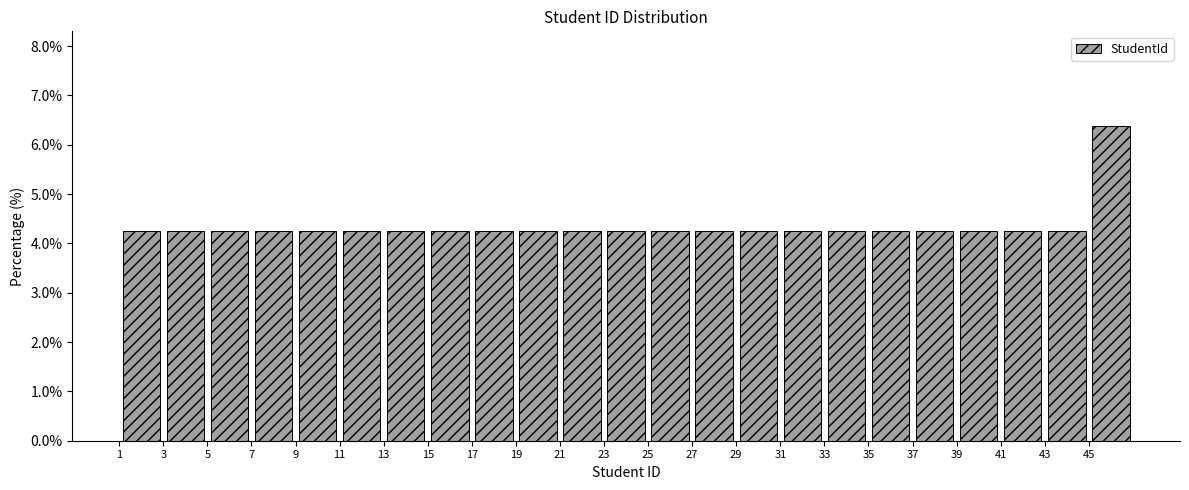

Reading left to right, transcribe this chart: for each bar, give the range it covers on the x-axis and its height. The values are not printed on the chart, so give them approximately, as read against the axis.

1 to 3: 4.3
3 to 5: 4.3
5 to 7: 4.3
7 to 9: 4.3
9 to 11: 4.3
11 to 13: 4.3
13 to 15: 4.3
15 to 17: 4.3
17 to 19: 4.3
19 to 21: 4.3
21 to 23: 4.3
23 to 25: 4.3
25 to 27: 4.3
27 to 29: 4.3
29 to 31: 4.3
31 to 33: 4.3
33 to 35: 4.3
35 to 37: 4.3
37 to 39: 4.3
39 to 41: 4.3
41 to 43: 4.3
43 to 45: 4.3
45 to 47: 6.4